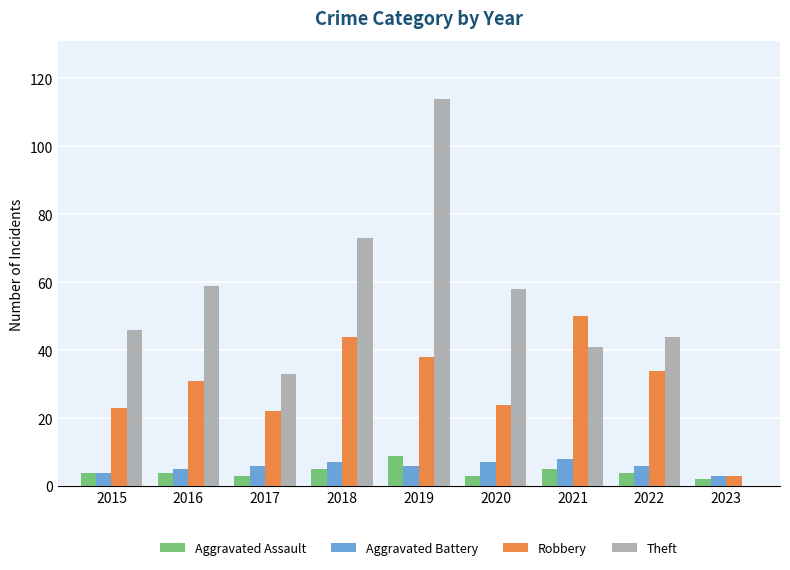

How many groups of bars are there?

9